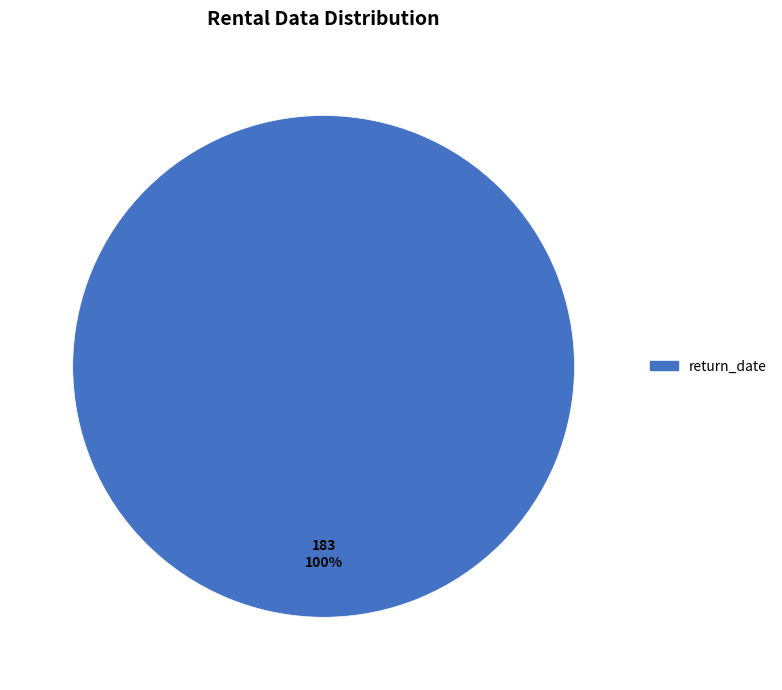

Is there any slice that represents more than half of the pie?

Yes